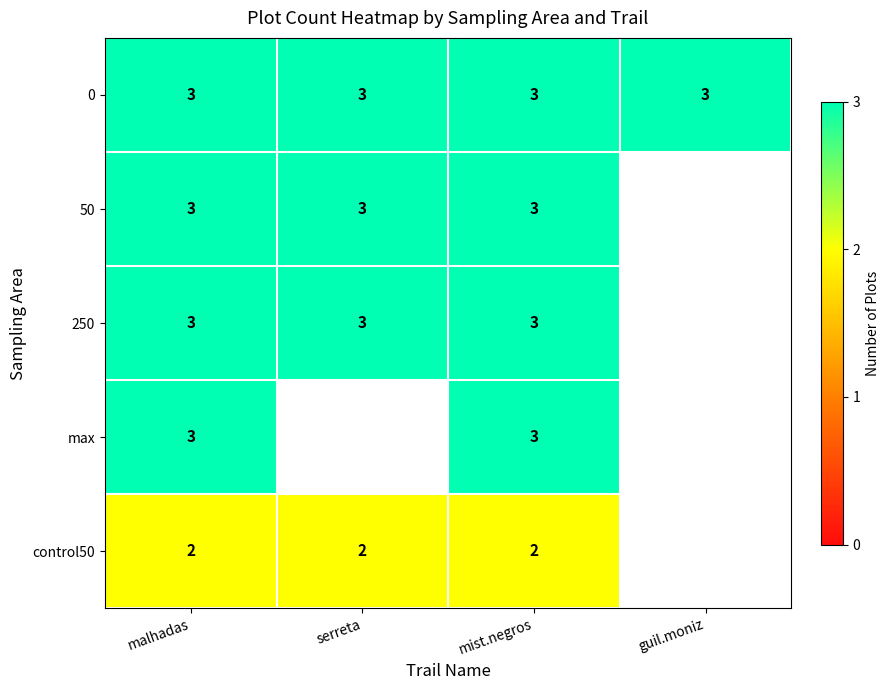

What is the total value across all series at mist.negros?

14